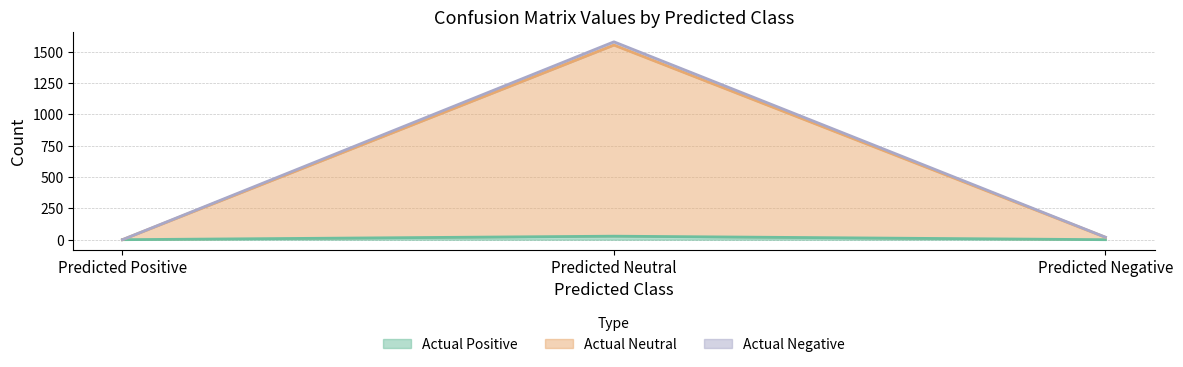

The value of Actual Positive (line) at Predicted Negative is -11. True or false?

False